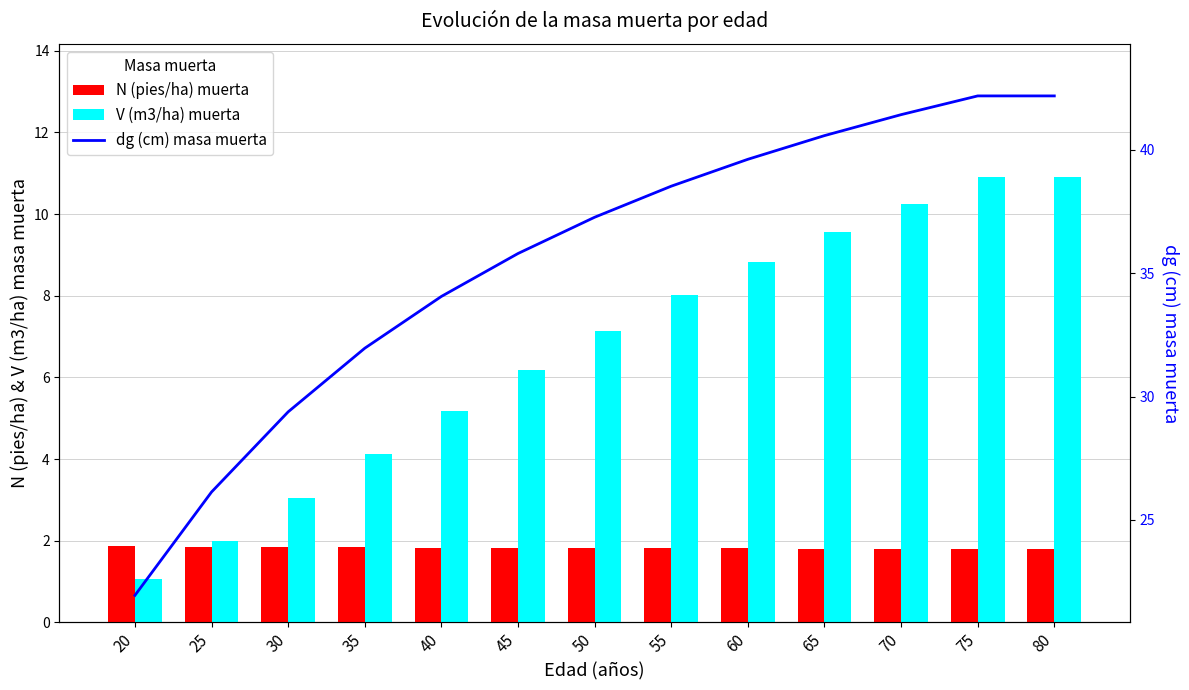

What is the sum of the dg (cm) masa muerta values at 60 and 50?

76.9